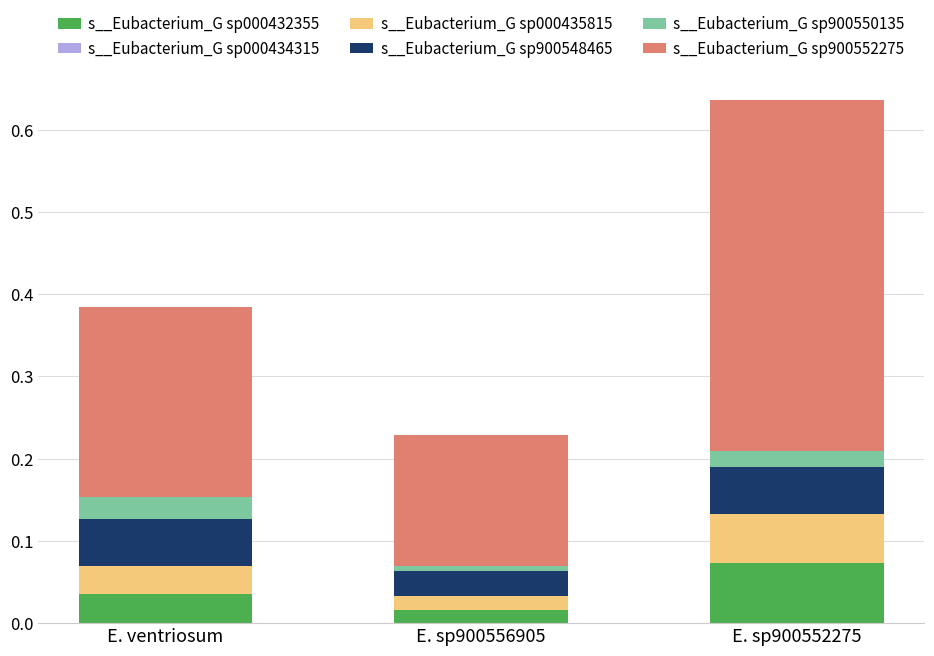

At which category is the sum across all series the highest?

E. sp900552275